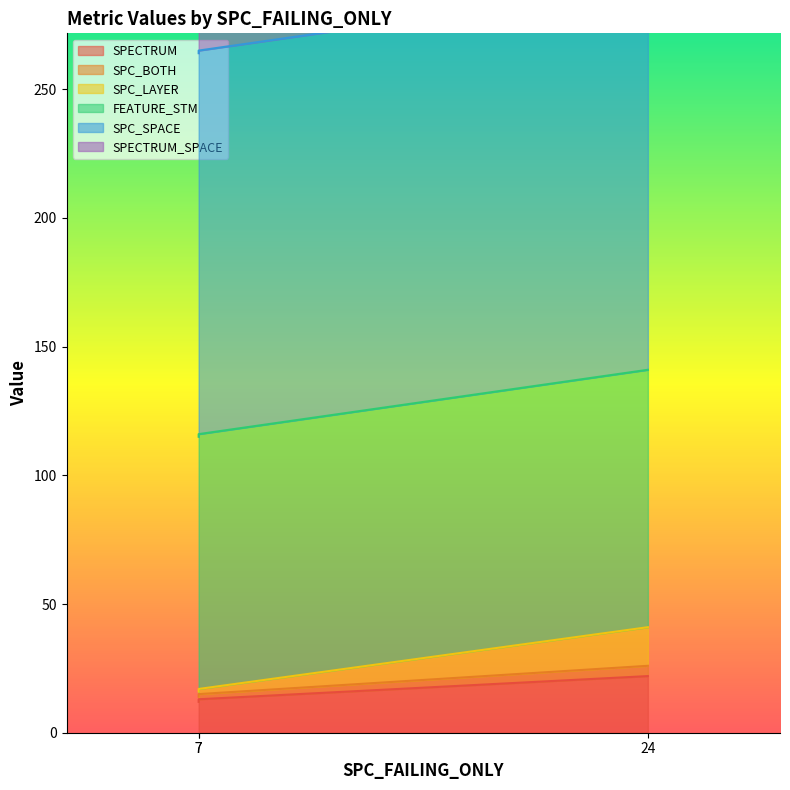

What is the maximum value shown in the chart?

537